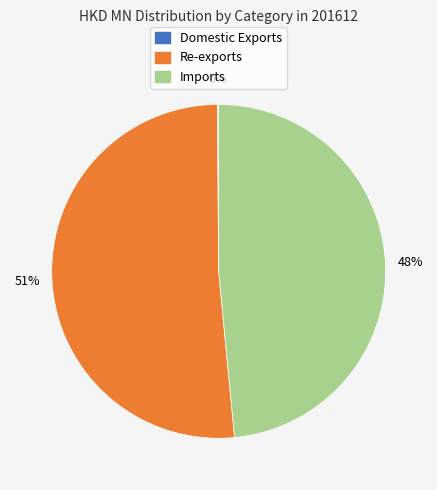

To the nearest percent, what is the average slice percentage?

33%